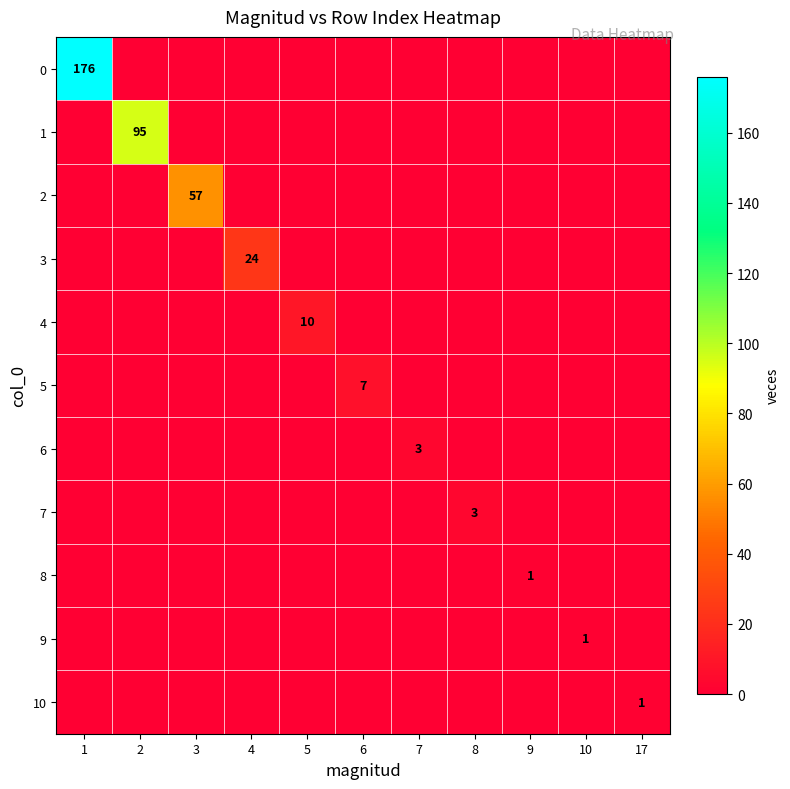

How many series are shown in this chart?

11